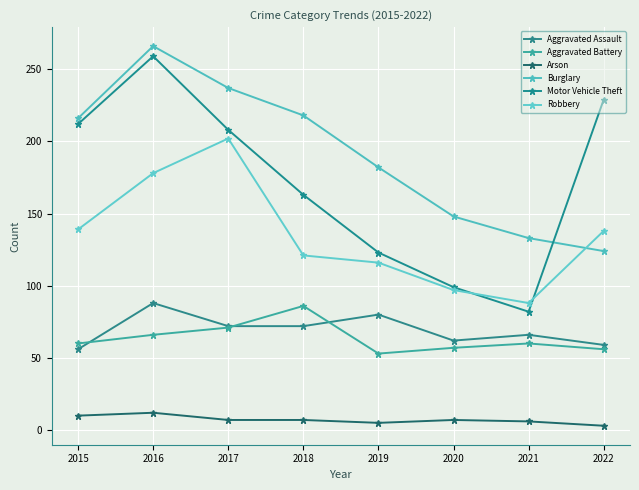

Is this an area chart (filled region under the line)?

No